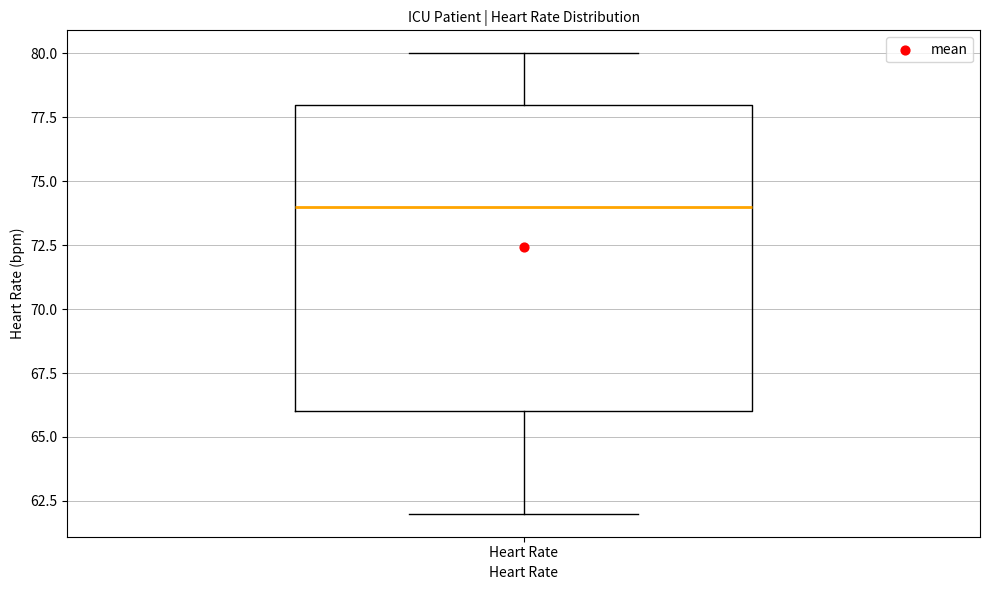

Where does the lower whisker of the box for Heart Rate end on the y-axis? The values are not printed on the chart, so give them approximately, as read against the axis.

62